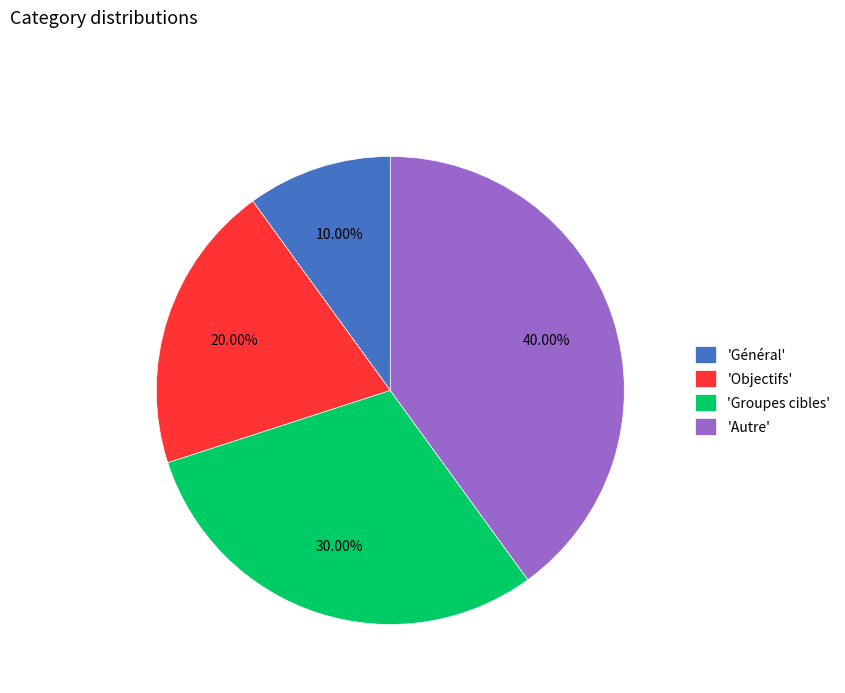

Between 'Objectifs' and 'Général', which is larger?

'Objectifs'